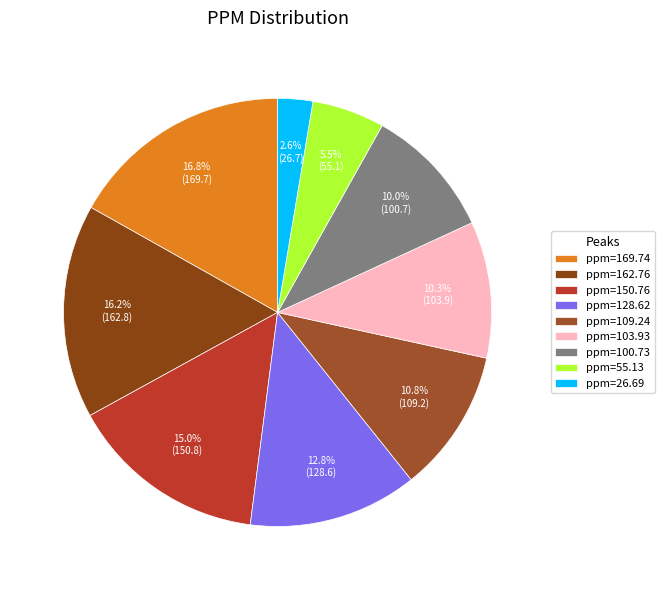

To the nearest percent, what is the average slice percentage?

11%